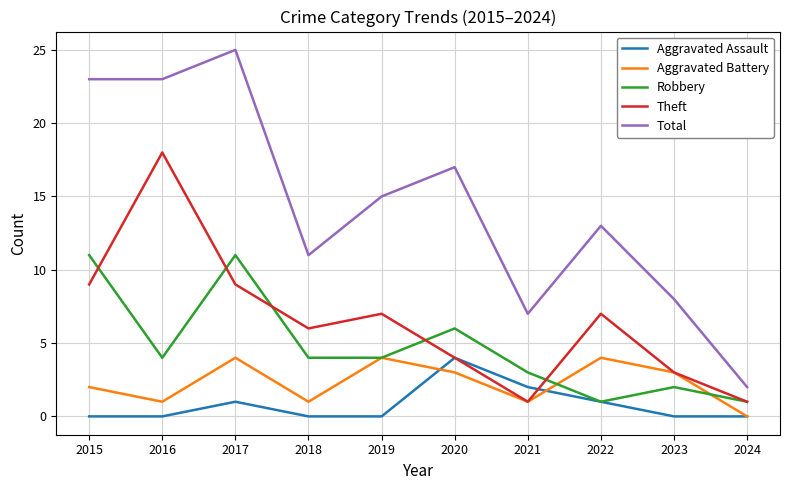

Reading left to right, extract all data points from this chart.

Aggravated Assault: 0	0	1	0	0	4	2	1	0	0
Aggravated Battery: 2	1	4	1	4	3	1	4	3	0
Robbery: 11	4	11	4	4	6	3	1	2	1
Theft: 9	18	9	6	7	4	1	7	3	1
Total: 23	23	25	11	15	17	7	13	8	2